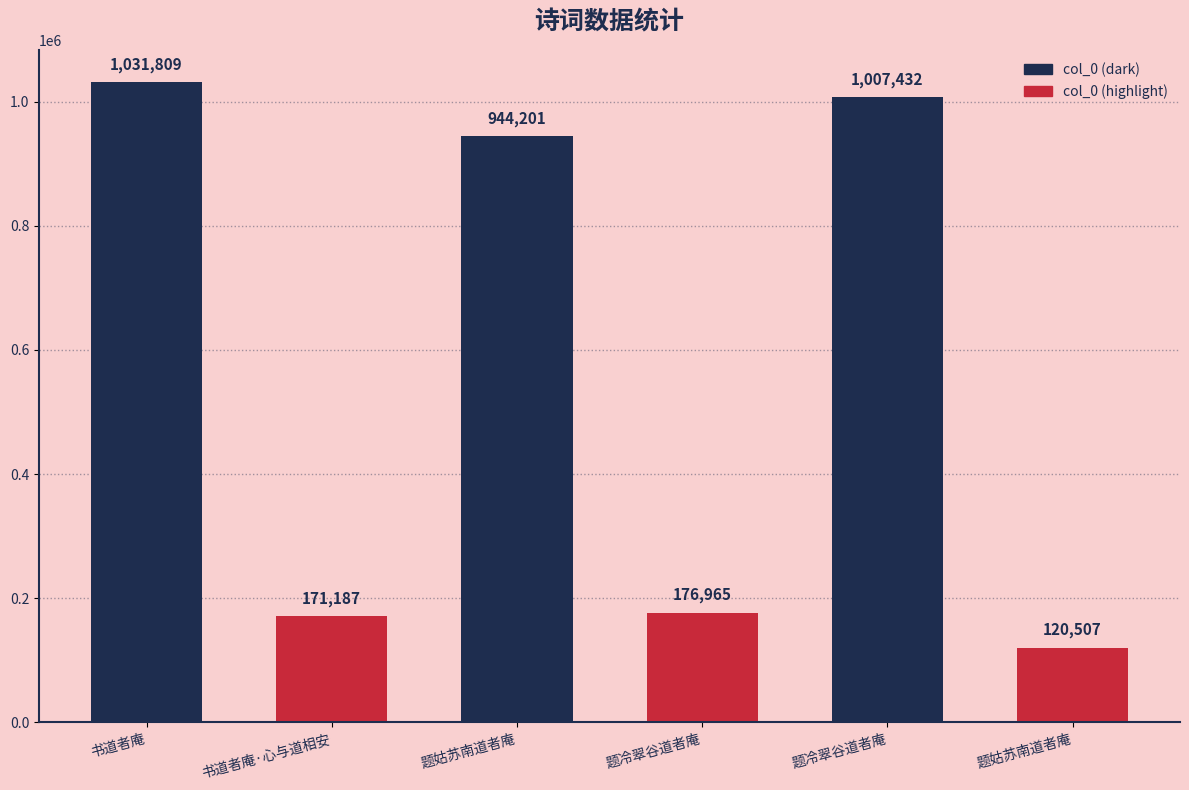

How many bars are there in total?

6